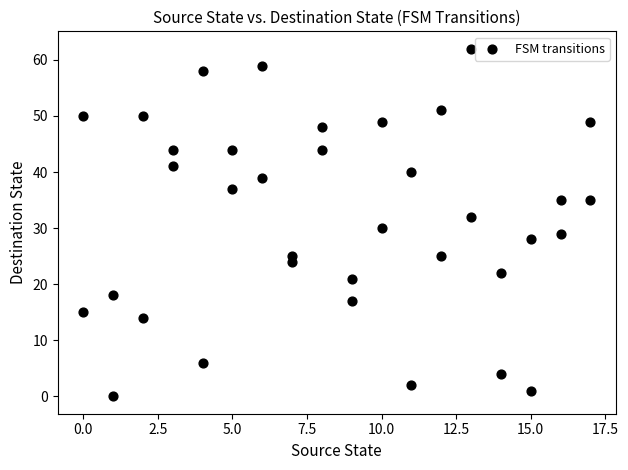

What is the range of X values (max minus min)?

17